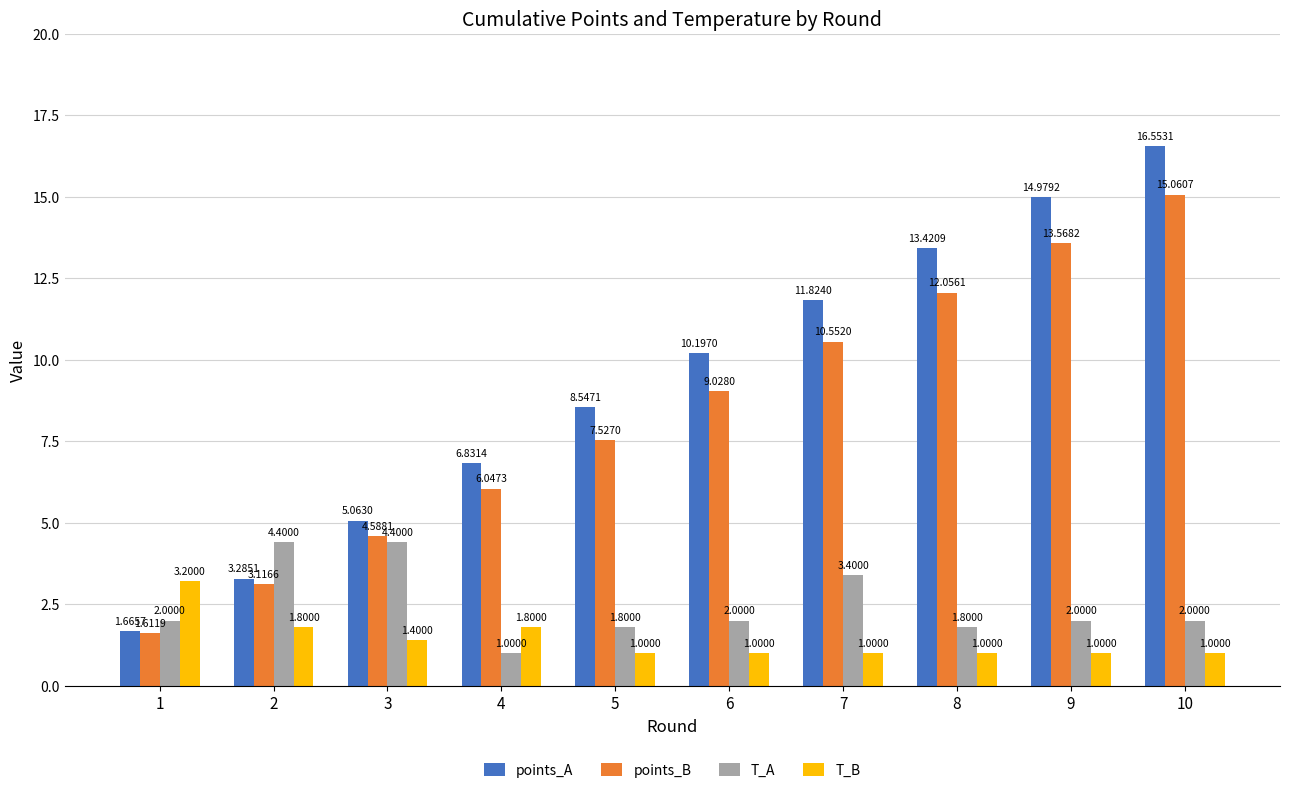

At how many categories does at least one series exceed 6?

7